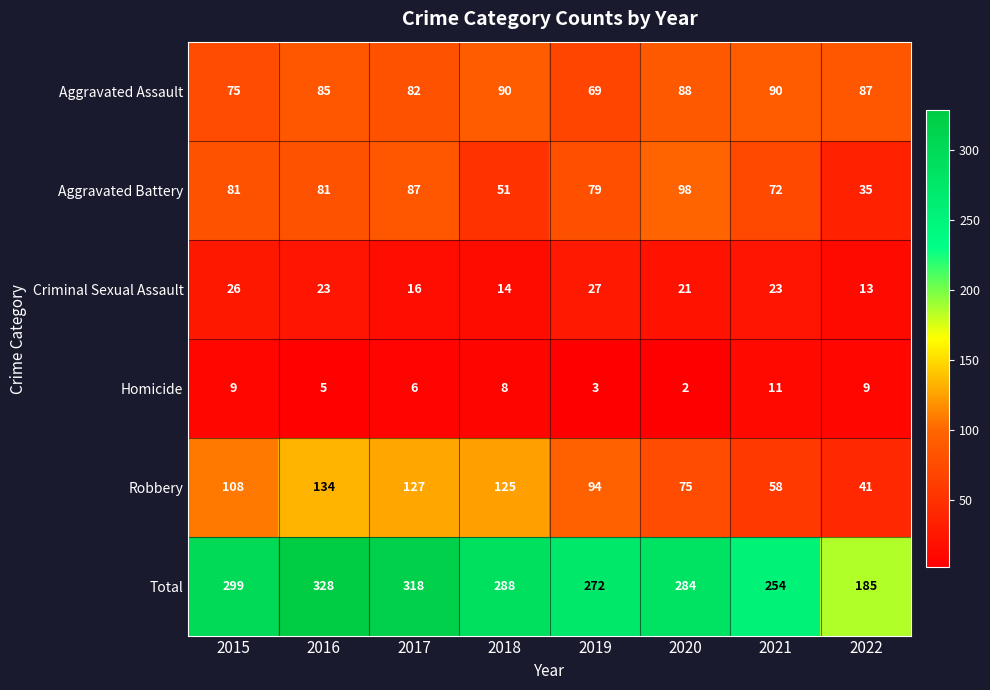

What is the minimum value for Aggravated Battery?

35